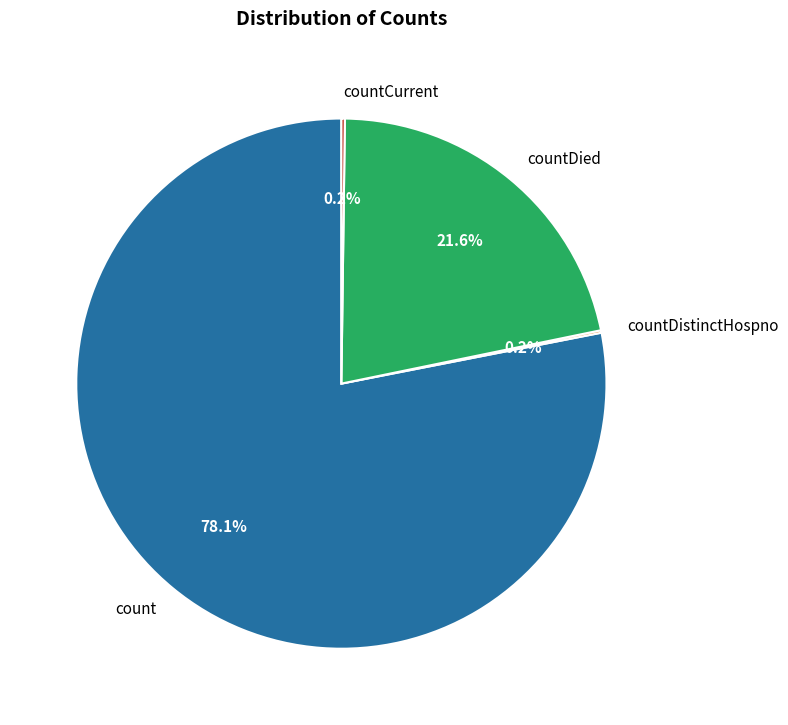

Which slice is the largest?

count